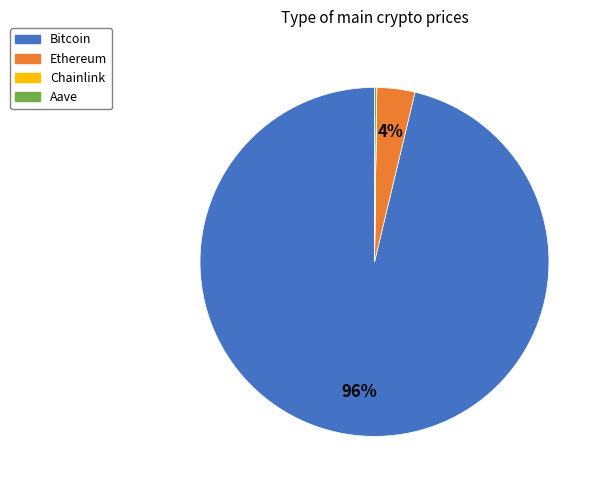

Is there a majority slice in this chart?

Yes